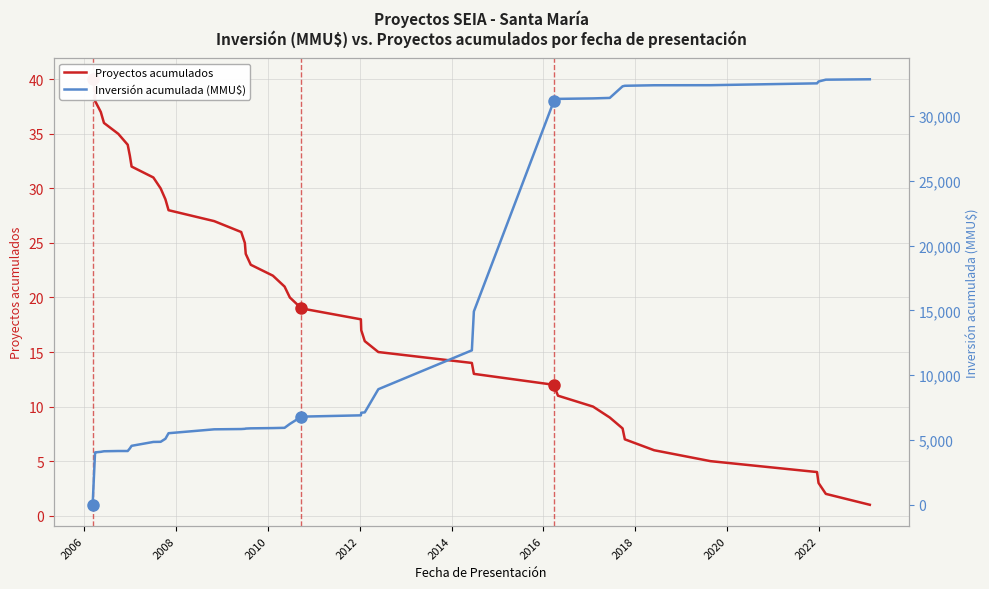

What is the difference between the maximum and second lowest values in the Inversión acumulada (MMU$) series?

28828